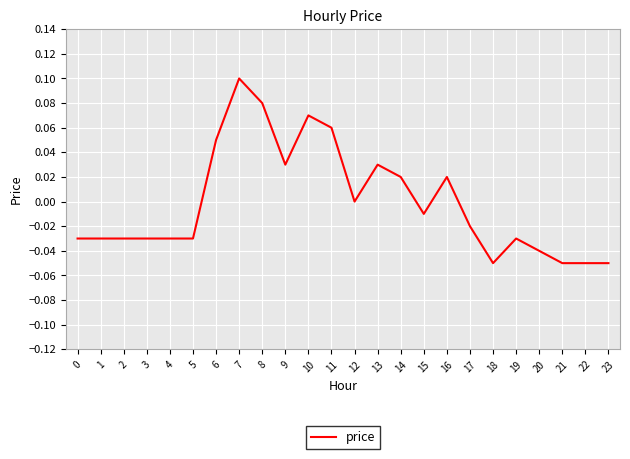

At which label does the data first exceed 0?

6